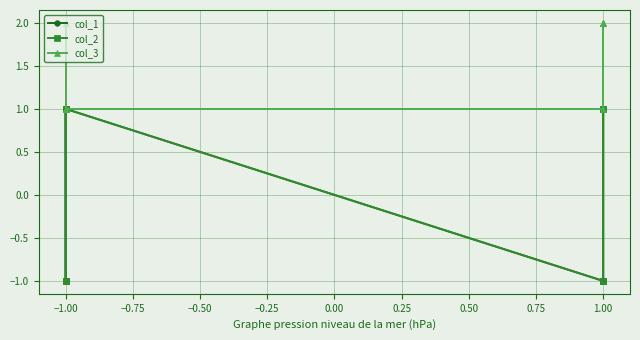

What is the sum of all col_3 values?

12